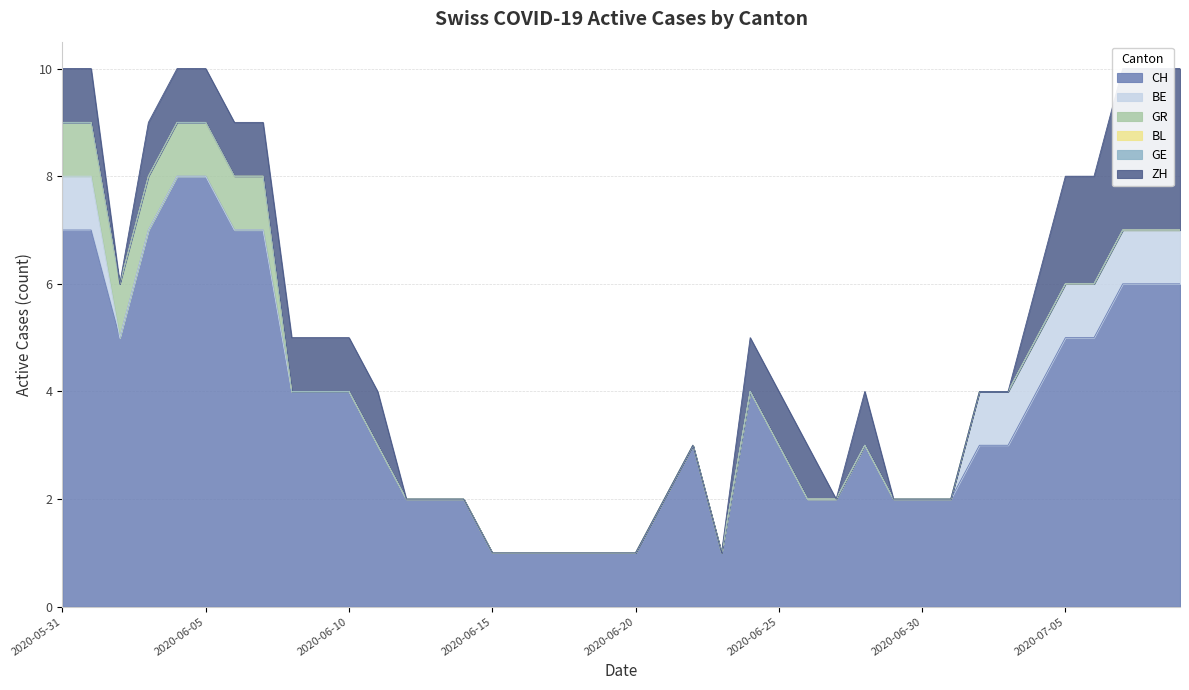

Between 2020-07-01 and 2020-06-19, which is larger?

2020-07-01